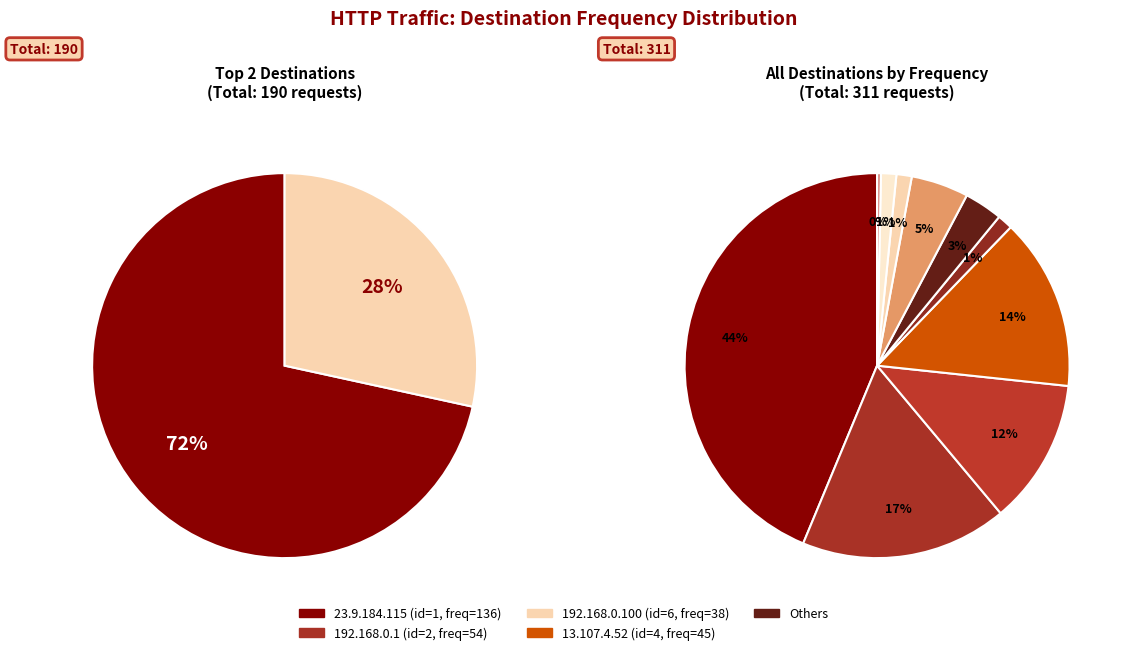

Does 216.58.203.14 represent more than half of the total?

No